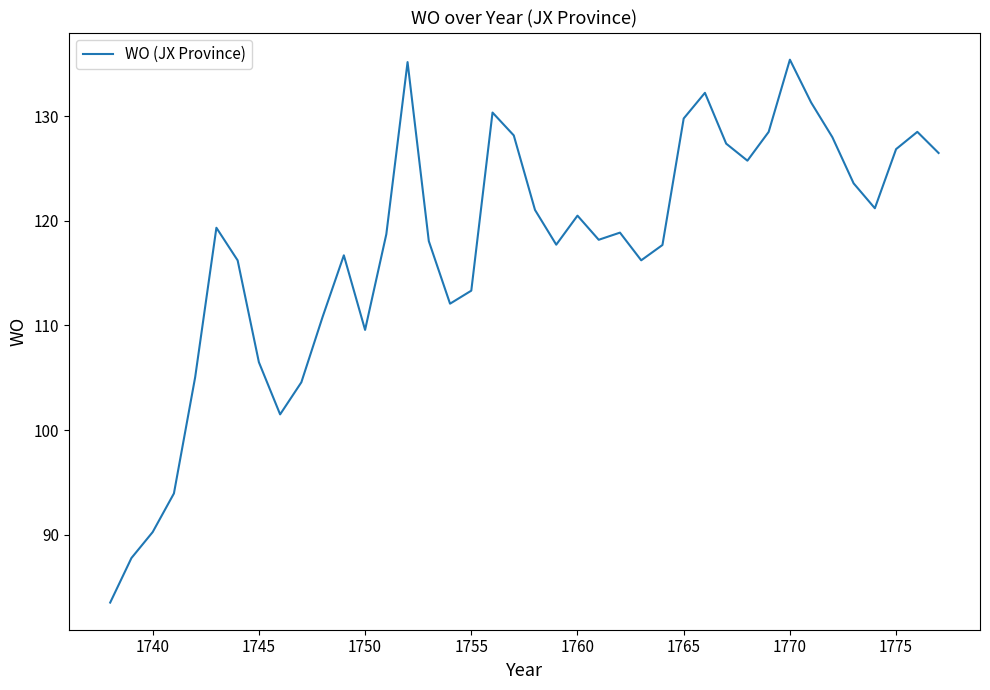

What is the difference between the second highest and minimum values?

51.6